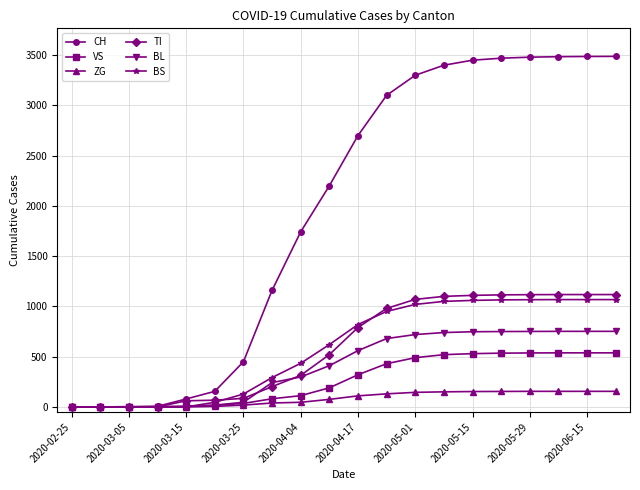

Which series has the largest range (max minus min)?

CH